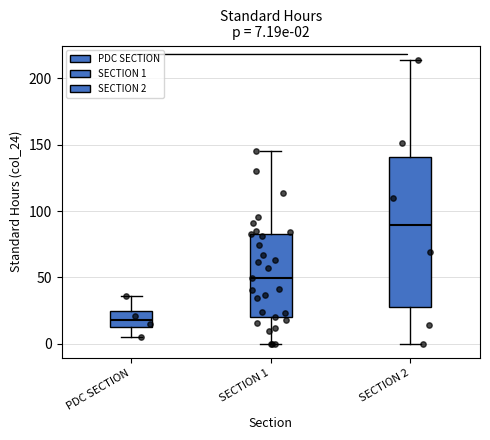

Which box's median line is the highest?

SECTION 2